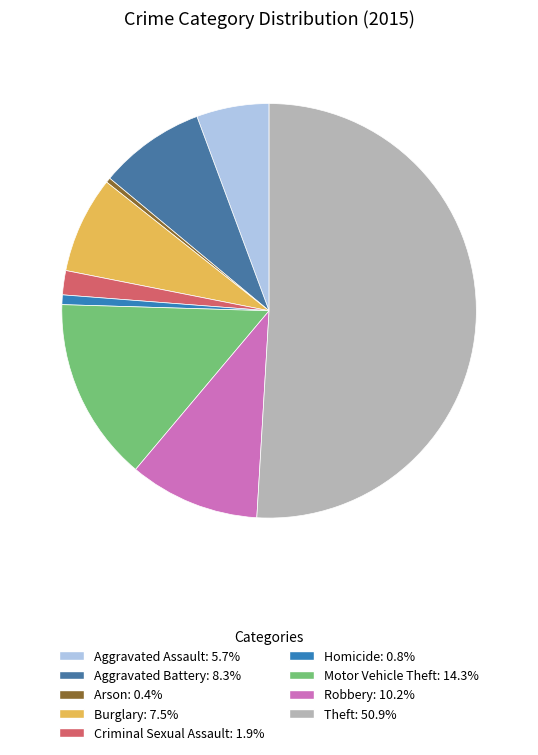

Which slice represents more than half of the pie?

Theft